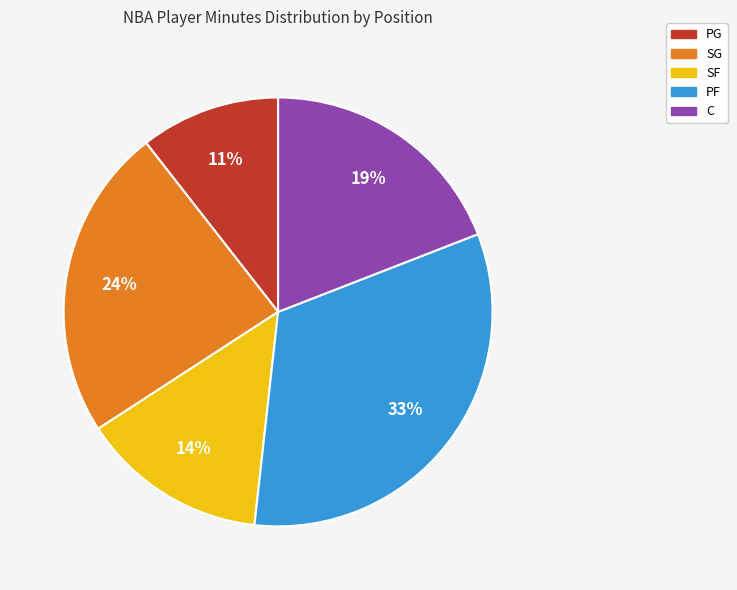

Is there a majority slice in this chart?

No